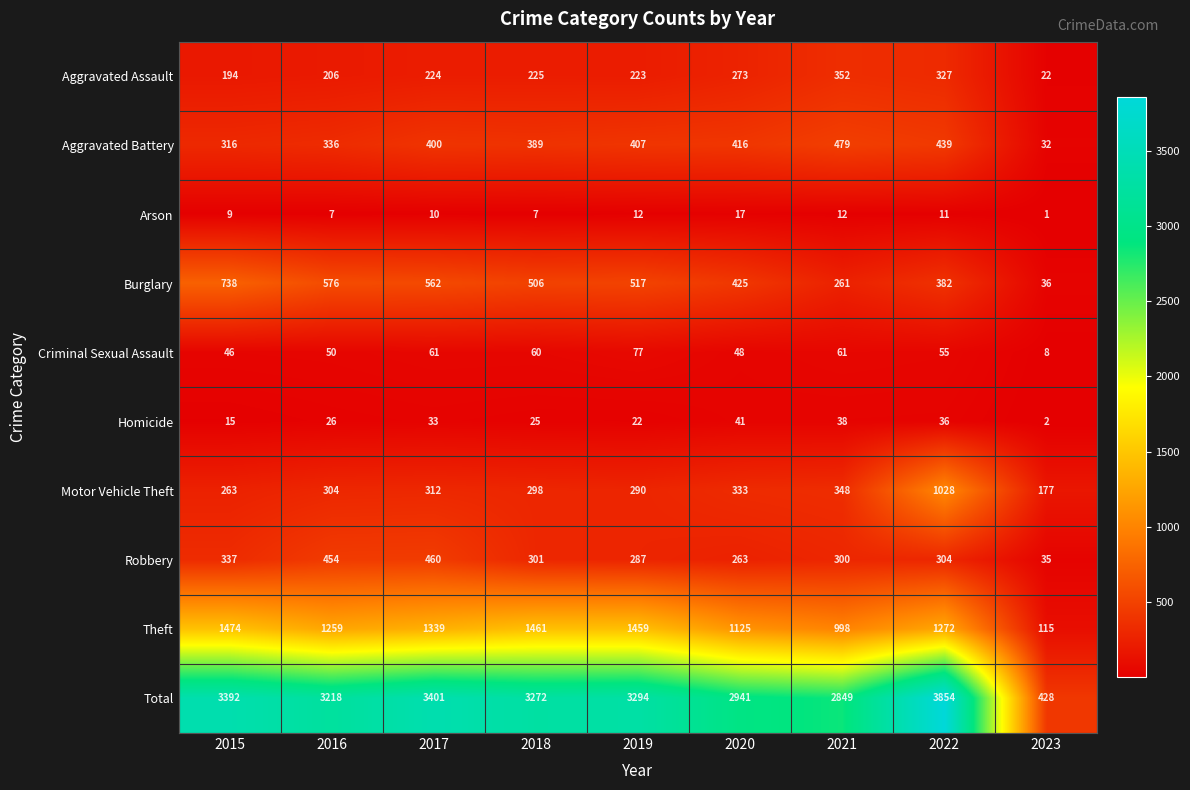

Where does the Theft series first go above 1272?

2015